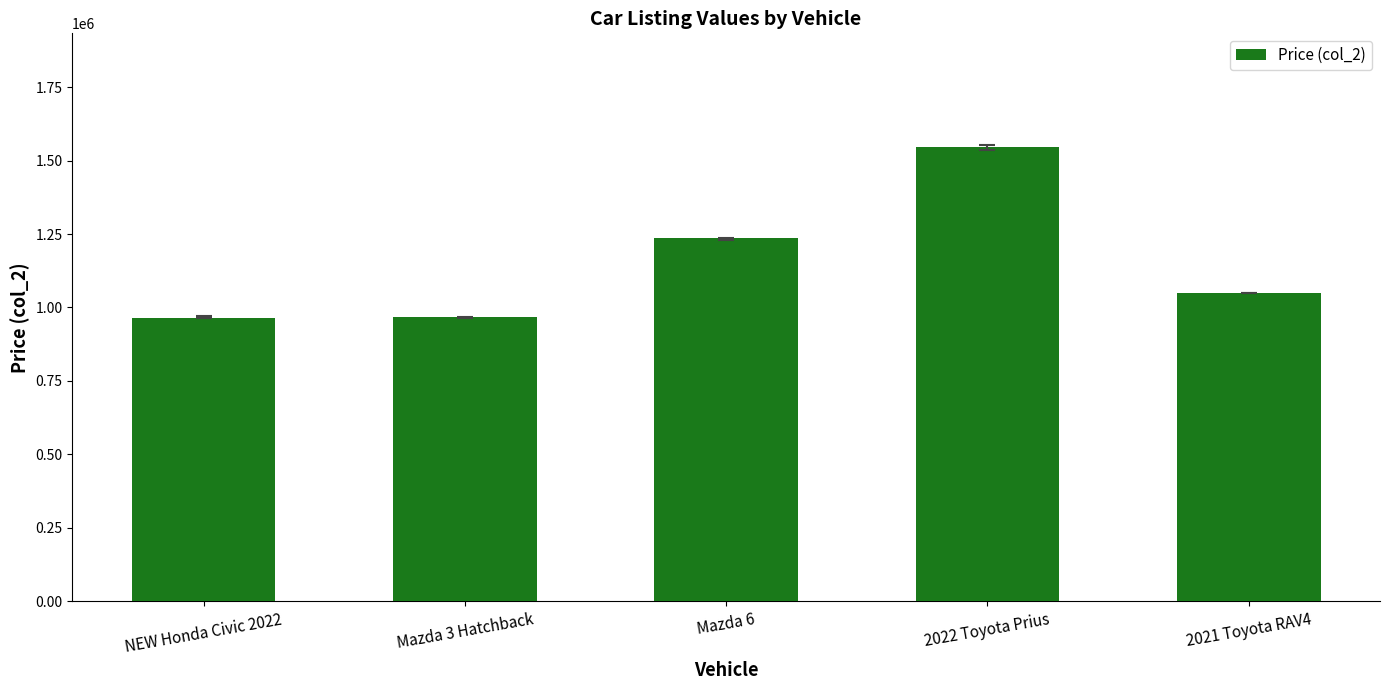

What is the ratio of the value at 2022 Toyota Prius to the value at 2021 Toyota RAV4?

1.5